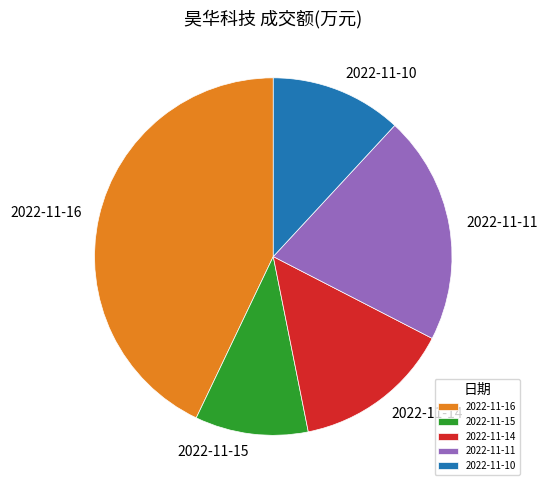

Is 2022-11-16 the majority of the pie?

No